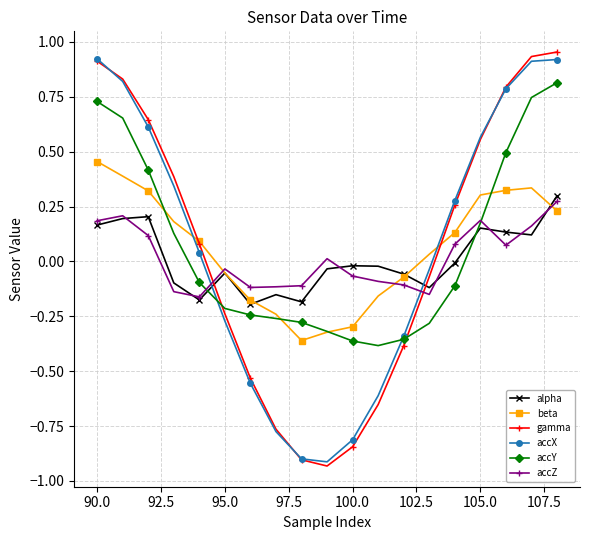

Which series has the largest range (max minus min)?

gamma